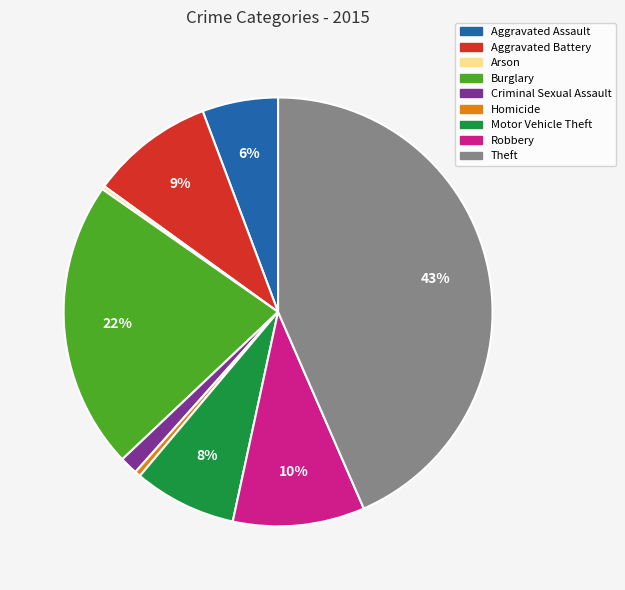

The Motor Vehicle Theft slice represents 1% of the pie. True or false?

False